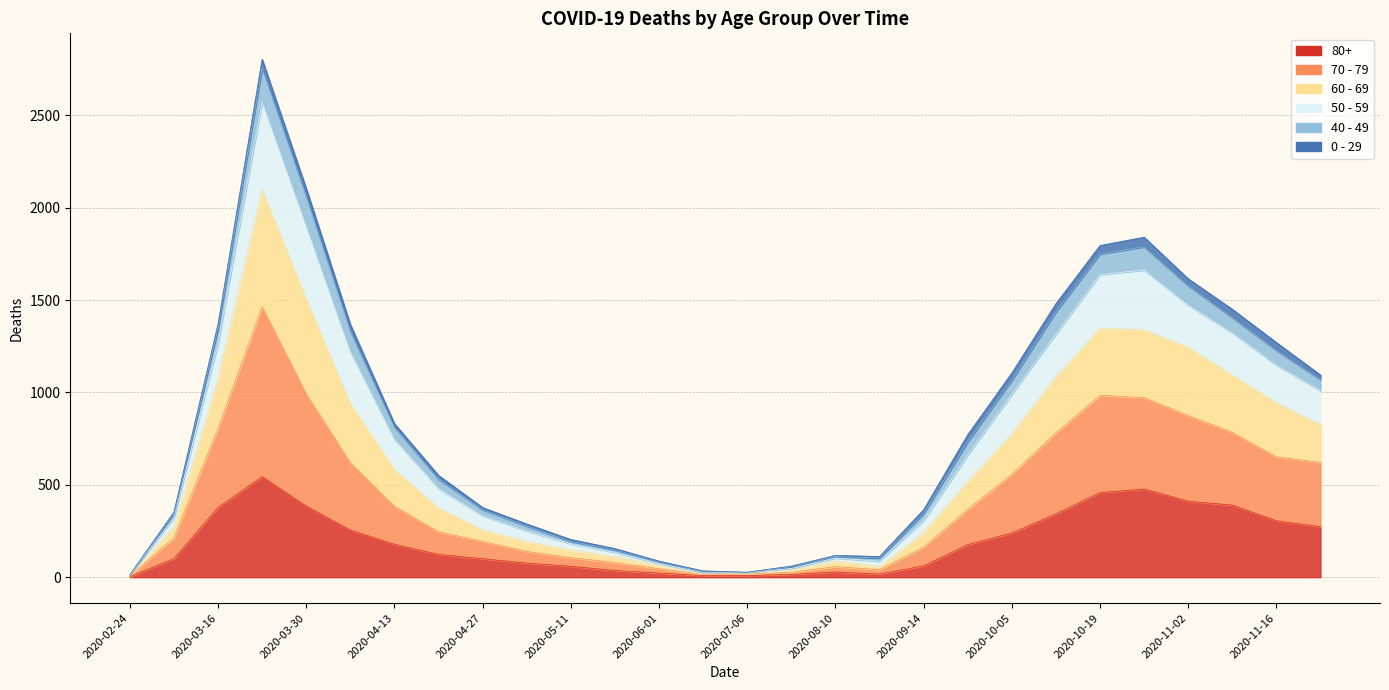

Where is the first local minimum for 70 - 79?

2020-06-15